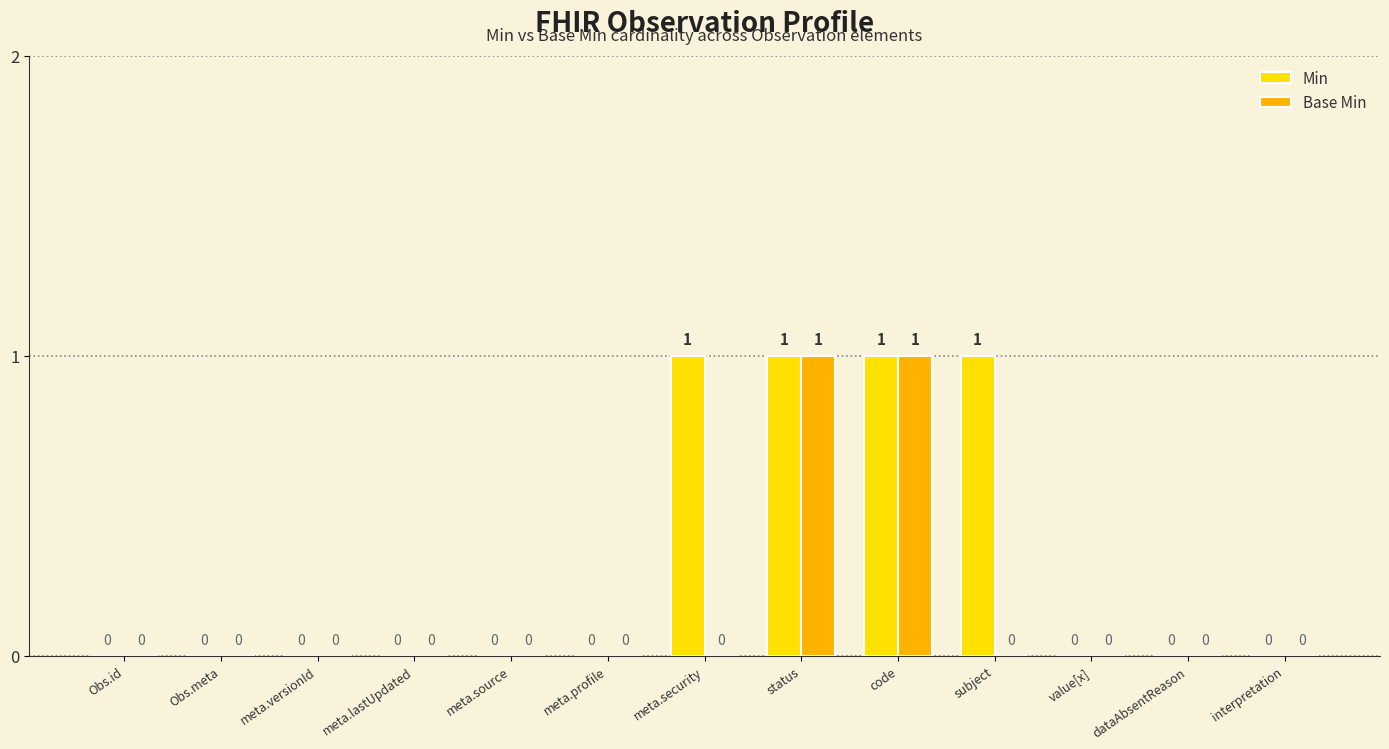

Reading left to right, list all the values displayed in this chart.

Min: 0	0	0	0	0	0	1	1	1	1	0	0	0
Base Min: 0	0	0	0	0	0	0	1	1	0	0	0	0